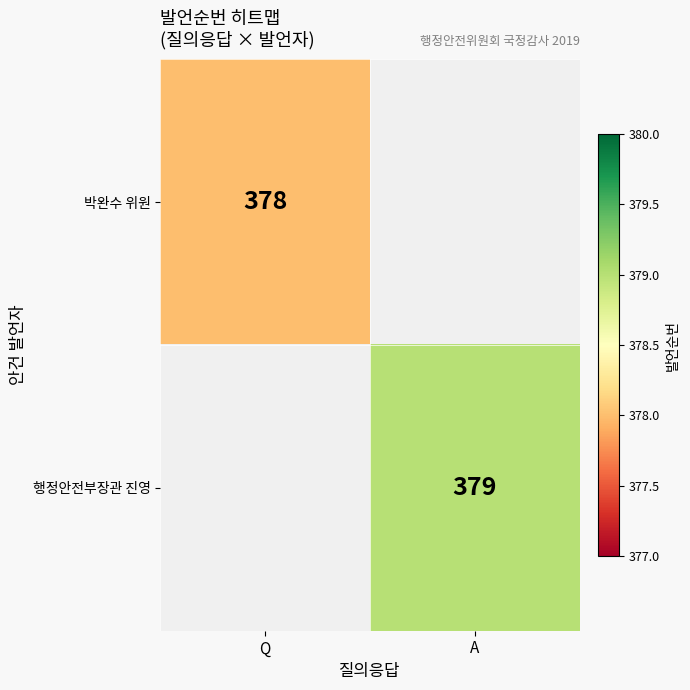

The 행정안전부장관 진영 series shows 567 at A. True or false?

False